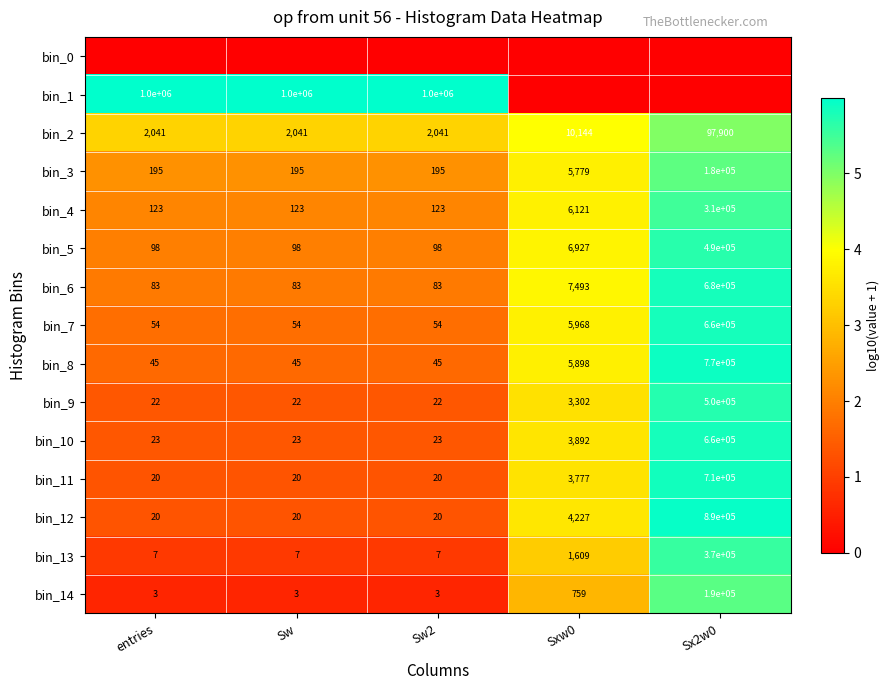

Is the value of bin_12 at Sw2 greater than the value of bin_14 at entries?

Yes